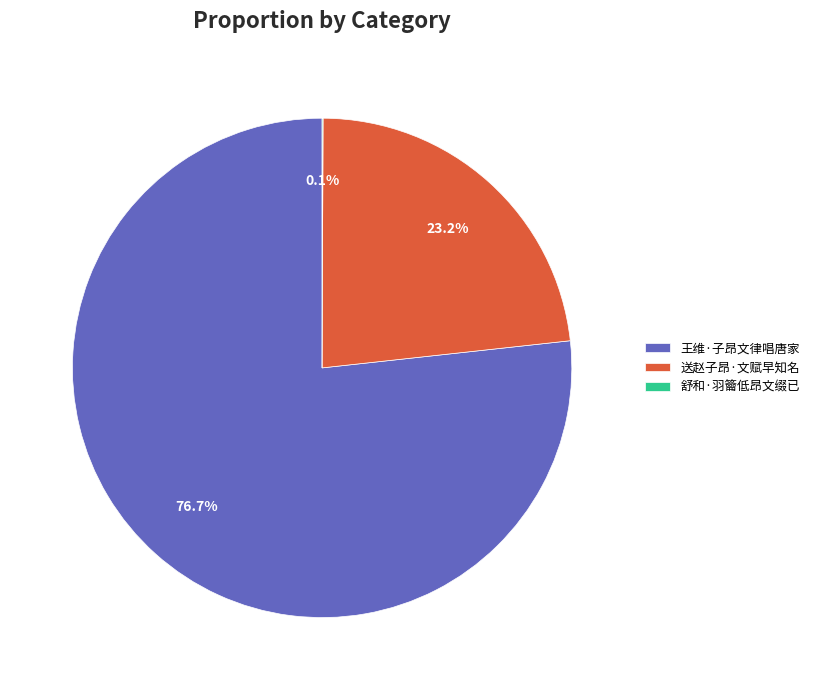

What is the majority slice?

王维·子昂文律唱唐家